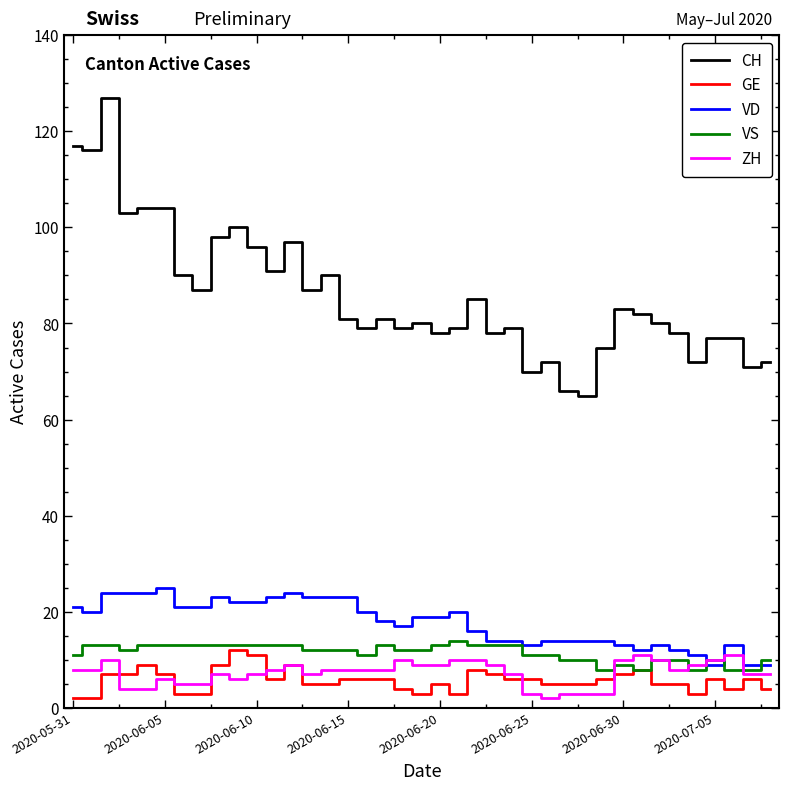

True or false: VS and CH cross at least once.

False